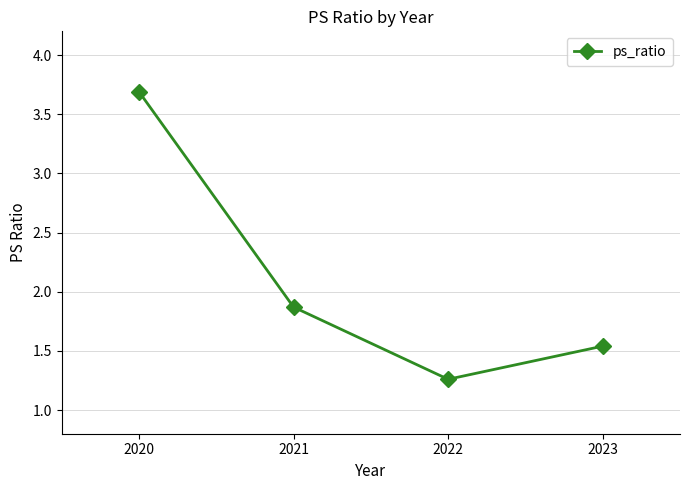

True or false: there are more than 0 points higher than both neighbors.

False